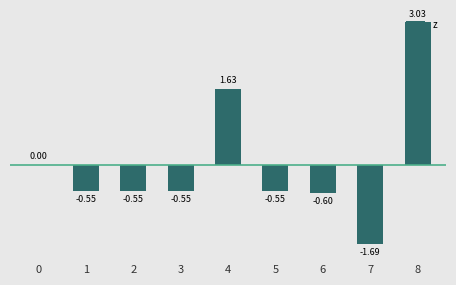

What is the change in value from 2 to 8?

+3.6